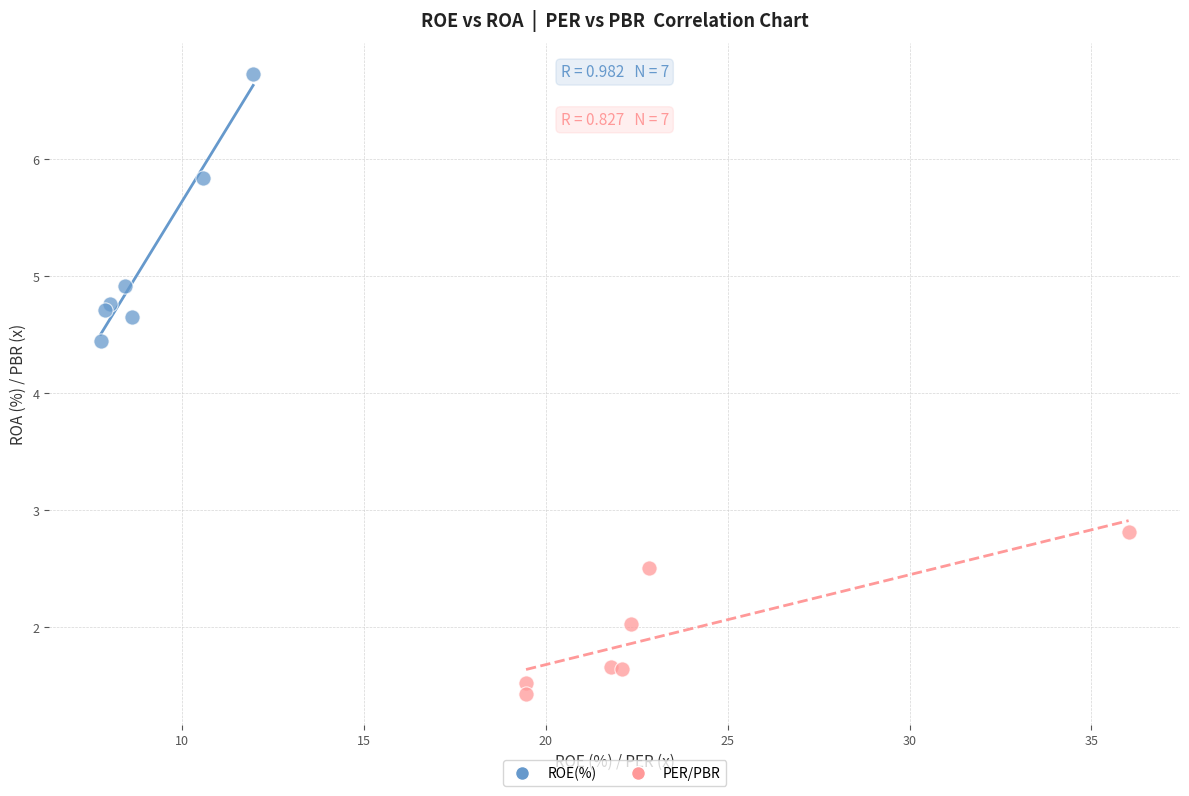

Which series contains the highest Y value?

ROE(%)